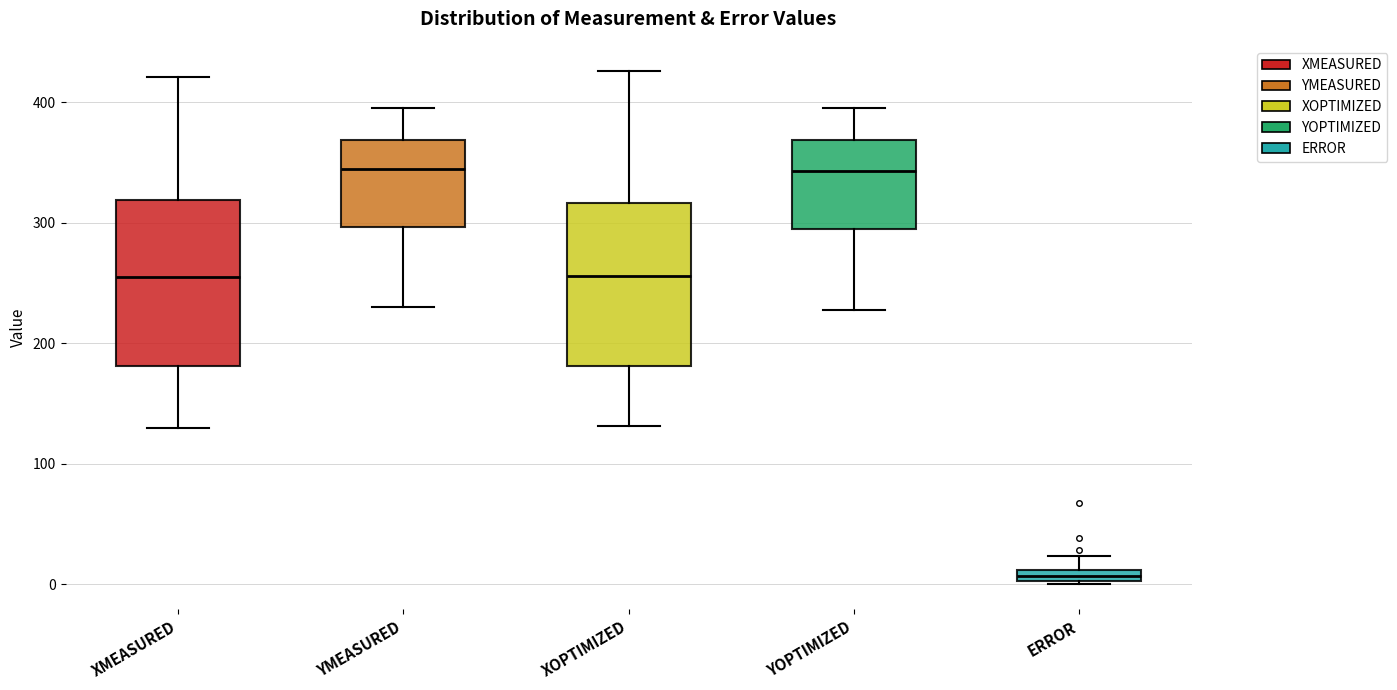

Which box's median line is the lowest?

ERROR